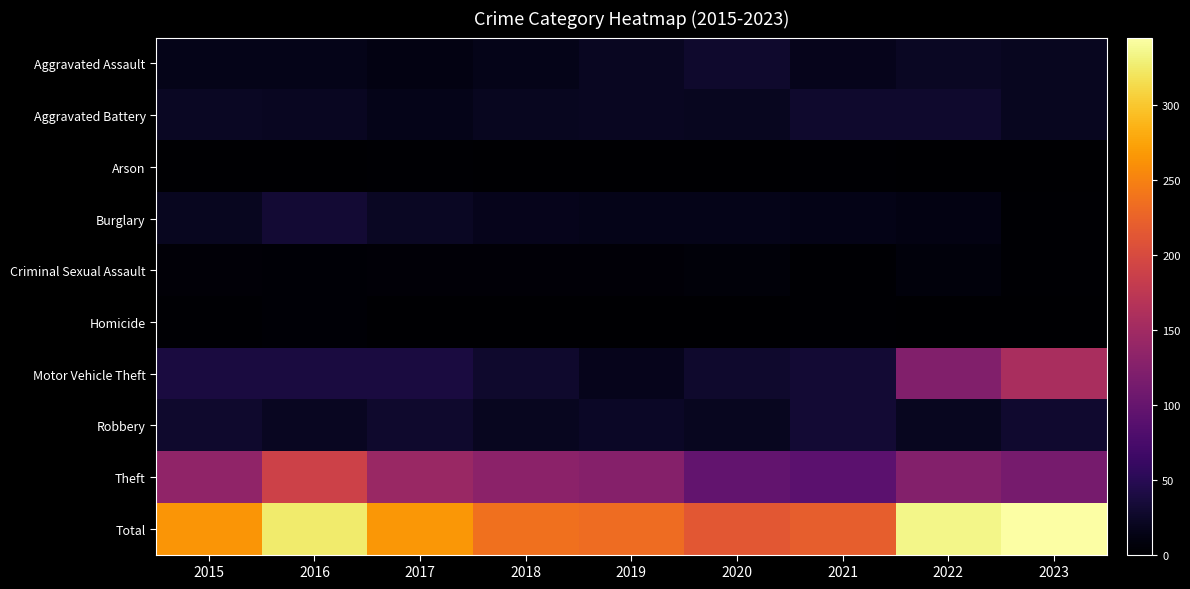

Reading left to right, what are all the values shown in this chart?

Aggravated Assault: 2015=15	2016=15	2017=12	2018=15	2019=21	2020=27	2021=17	2022=22	2023=19
Aggravated Battery: 2015=22	2016=21	2017=15	2018=20	2019=21	2020=20	2021=28	2022=27	2023=20
Arson: 2015=1	2016=1	2017=2	2018=0	2019=1	2020=0	2021=2	2022=0	2023=1
Burglary: 2015=20	2016=32	2017=22	2018=17	2019=16	2020=15	2021=14	2022=12	2023=2
Criminal Sexual Assault: 2015=5	2016=4	2017=5	2018=5	2019=5	2020=6	2021=2	2022=7	2023=2
Homicide: 2015=2	2016=3	2017=0	2018=1	2019=1	2020=1	2021=2	2022=0	2023=1
Motor Vehicle Theft: 2015=38	2016=38	2017=39	2018=27	2019=17	2020=27	2021=32	2022=123	2023=157
Robbery: 2015=27	2016=21	2017=28	2018=20	2019=24	2020=20	2021=32	2022=20	2023=29
Theft: 2015=135	2016=190	2017=143	2018=131	2019=126	2020=97	2021=91	2022=124	2023=114
Total: 2015=265	2016=325	2017=266	2018=236	2019=232	2020=213	2021=220	2022=335	2023=345